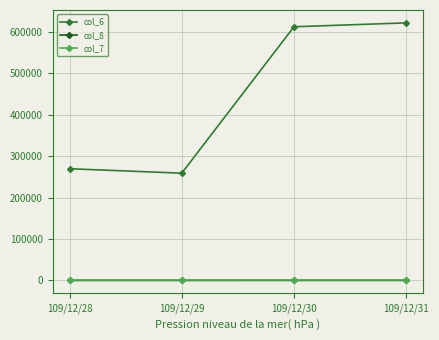

Count the col_8 values in the range 2 to 24.

4